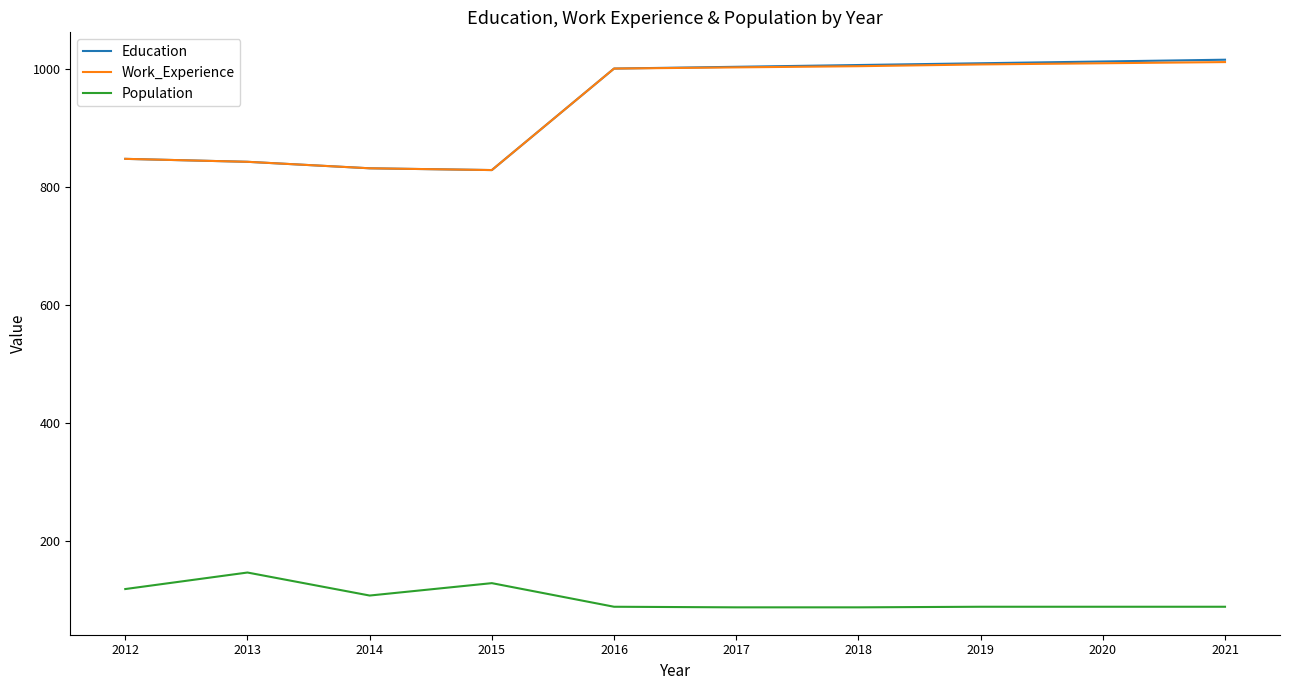

What is the minimum value shown in the chart?

87